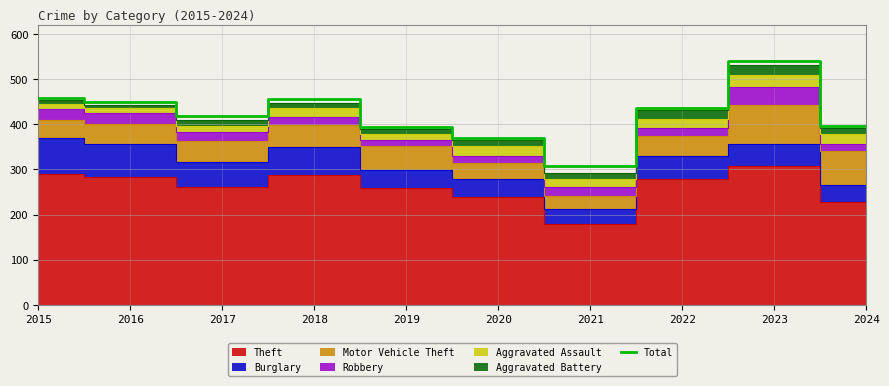

Between 2015 and 2021, which is larger?

2015